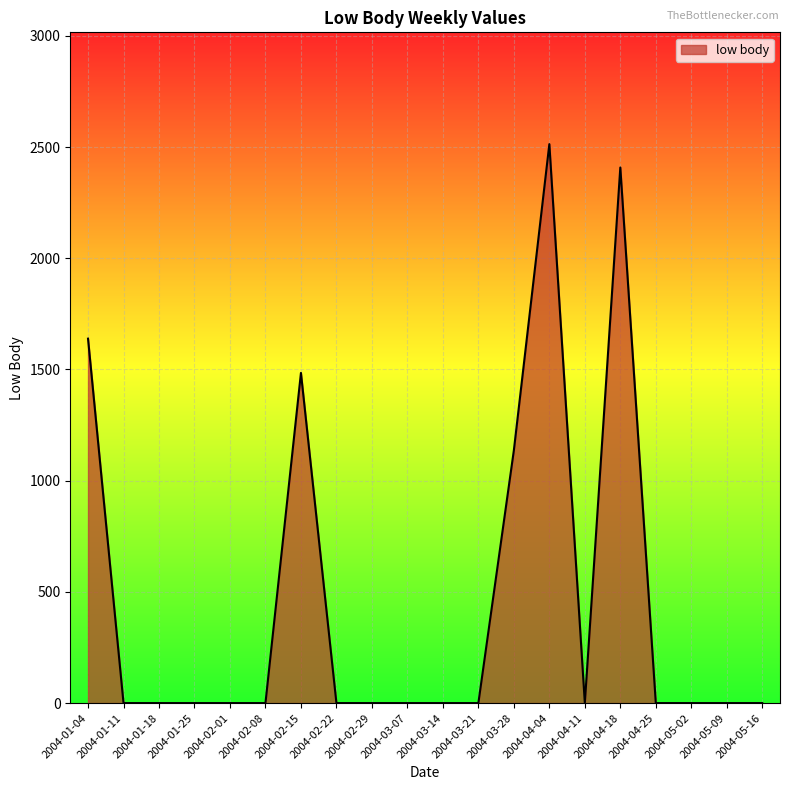

What position from the left is 2004-03-21?

12